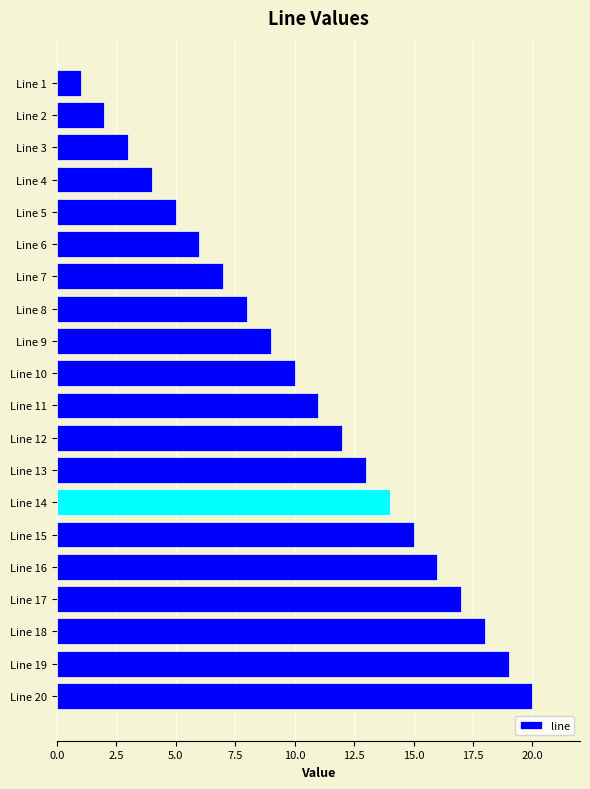

Where is the data nearest to the value 10?

Line 10